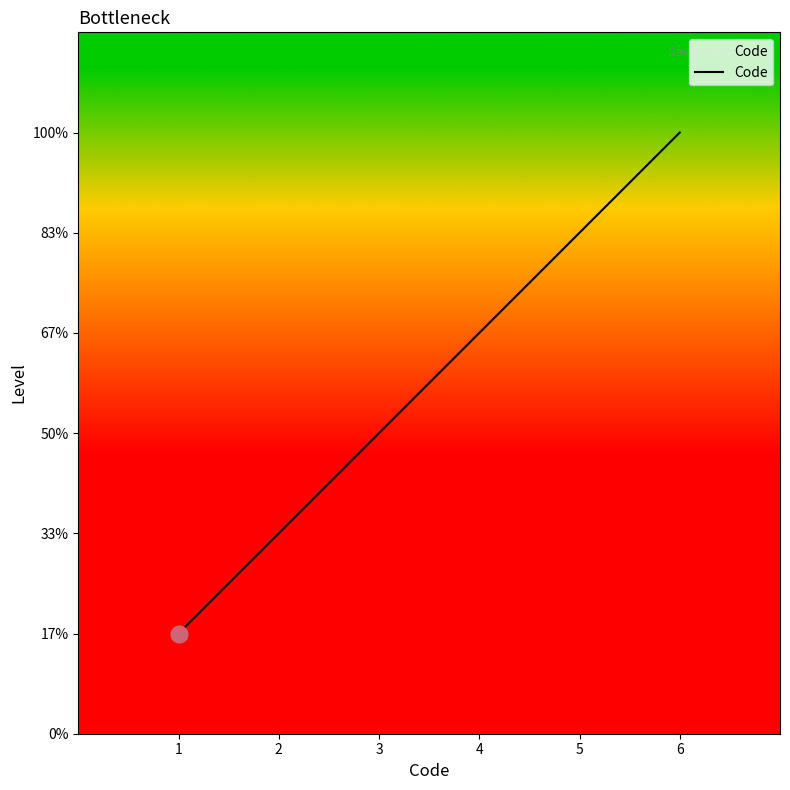

What value does the data have at 3?

3